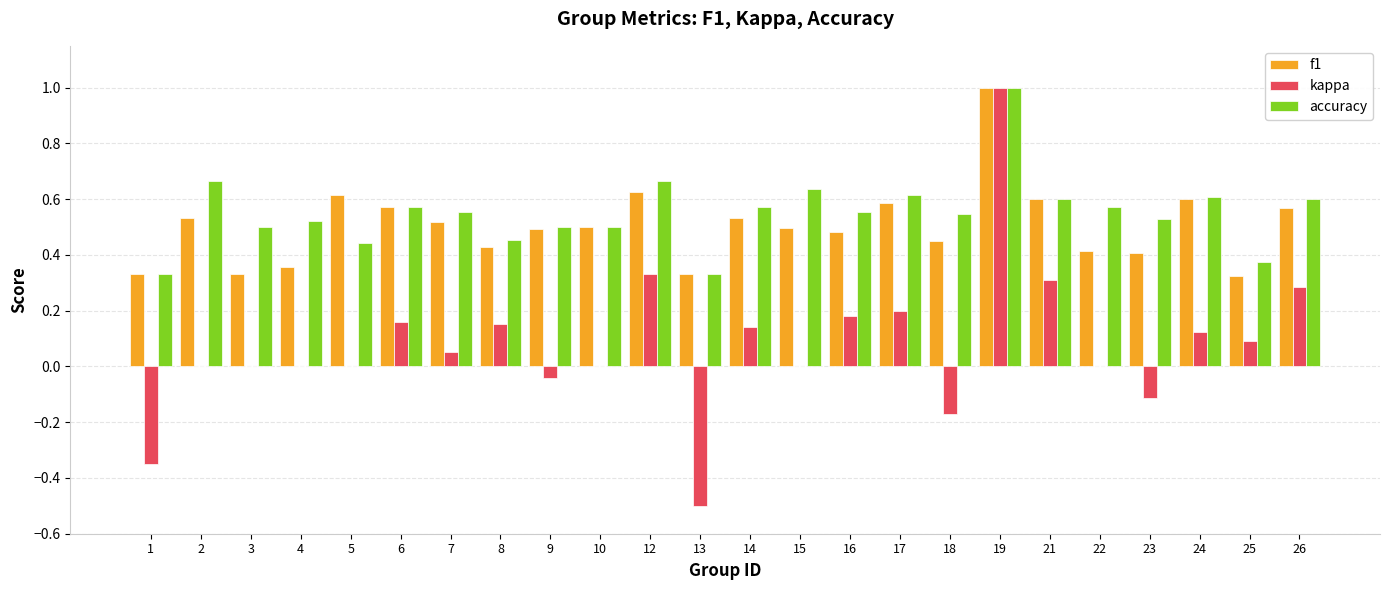

Are the bars horizontal?

No